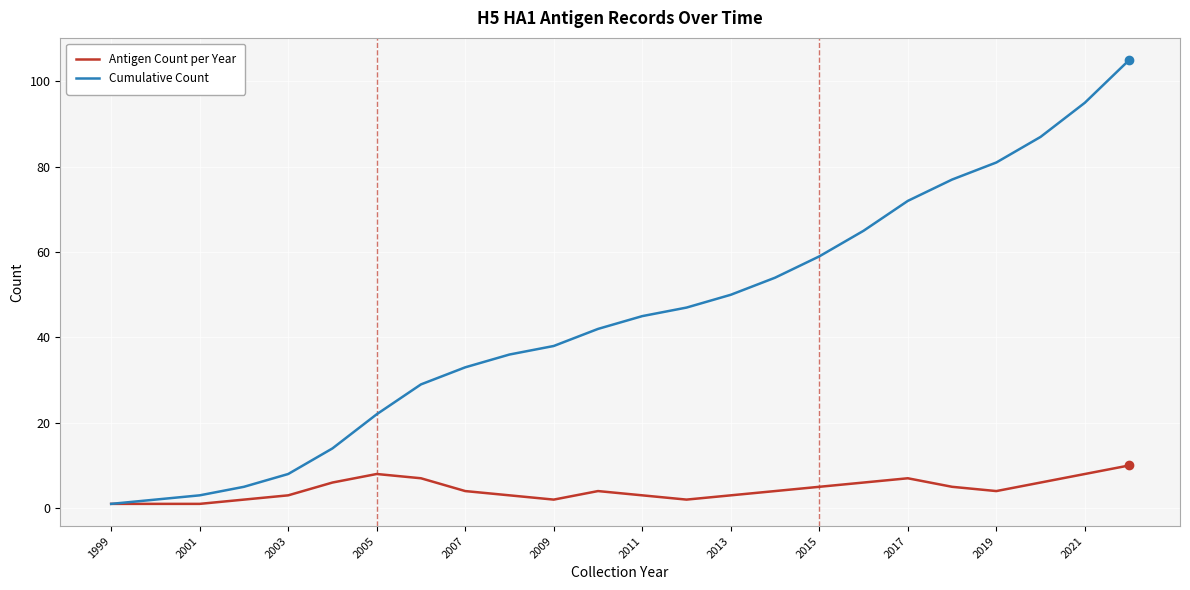

Which series has the largest total across all categories?

Cumulative Count